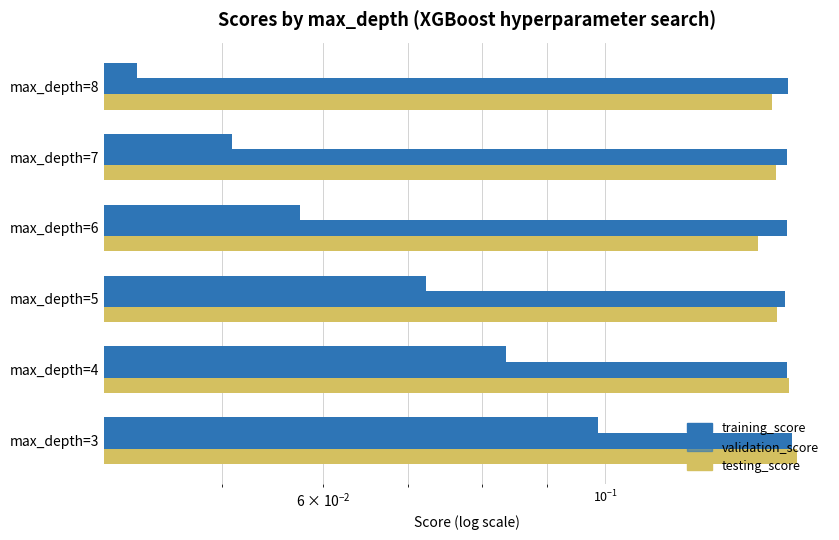

Is it true that training_score equals 0.1 at max_depth=5?

True